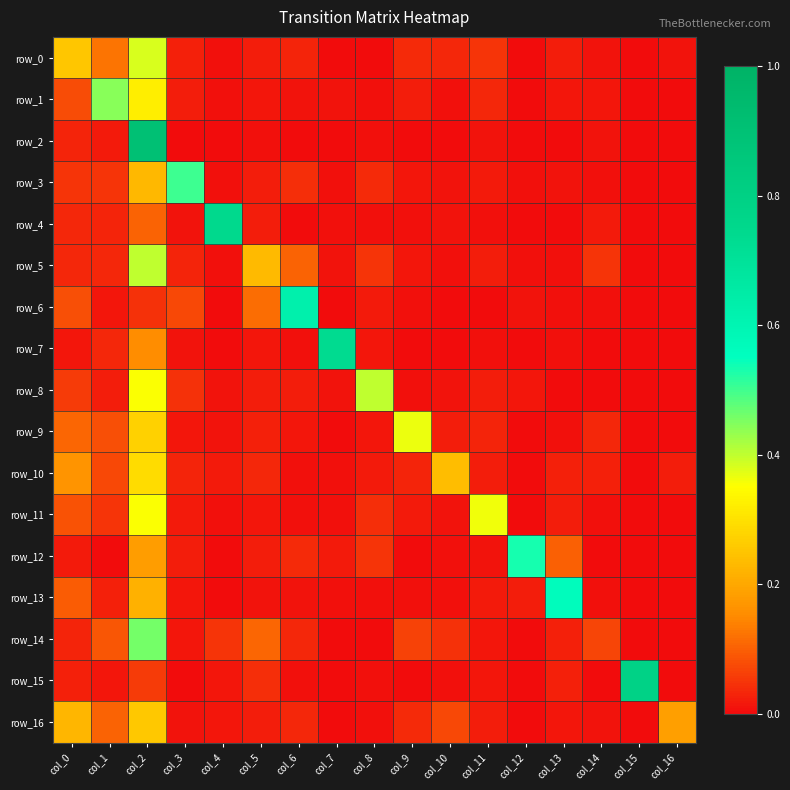

Reading right to left, list all the values displayed in this chart.

row_0: 0.0	0.0	0.0	0.0	0.0	0.0	0.0	0.0	0.0	0.0	0.0	0.0	0.0	0.0	0.4	0.1	0.3
row_1: 0.0	0.0	0.0	0.0	0.0	0.0	0.0	0.0	0.0	0.0	0.0	0.0	0.0	0.0	0.3	0.4	0.1
row_2: 0.0	0.0	0.0	0.0	0.0	0.0	0.0	0.0	0.0	0.0	0.0	0.0	0.0	0.0	0.9	0.0	0.0
row_3: 0.0	0.0	0.0	0.0	0.0	0.0	0.0	0.0	0.0	0.0	0.0	0.0	0.0	0.5	0.2	0.1	0.1
row_4: 0.0	0.0	0.0	0.0	0.0	0.0	0.0	0.0	0.0	0.0	0.0	0.0	0.7	0.0	0.1	0.0	0.0
row_5: 0.0	0.0	0.0	0.0	0.0	0.0	0.0	0.0	0.0	0.0	0.1	0.2	0.0	0.0	0.4	0.0	0.0
row_6: 0.0	0.0	0.0	0.0	0.0	0.0	0.0	0.0	0.0	0.0	0.6	0.1	0.0	0.1	0.0	0.0	0.1
row_7: 0.0	0.0	0.0	0.0	0.0	0.0	0.0	0.0	0.0	0.7	0.0	0.0	0.0	0.0	0.2	0.0	0.0
row_8: 0.0	0.0	0.0	0.0	0.0	0.0	0.0	0.0	0.4	0.0	0.0	0.0	0.0	0.0	0.4	0.0	0.1
row_9: 0.0	0.0	0.0	0.0	0.0	0.0	0.0	0.4	0.0	0.0	0.0	0.0	0.0	0.0	0.3	0.1	0.1
row_10: 0.0	0.0	0.0	0.0	0.0	0.0	0.2	0.0	0.0	0.0	0.0	0.0	0.0	0.0	0.3	0.1	0.2
row_11: 0.0	0.0	0.0	0.0	0.0	0.4	0.0	0.0	0.0	0.0	0.0	0.0	0.0	0.0	0.4	0.1	0.1
row_12: 0.0	0.0	0.0	0.1	0.5	0.0	0.0	0.0	0.0	0.0	0.0	0.0	0.0	0.0	0.2	0.0	0.0
row_13: 0.0	0.0	0.0	0.6	0.0	0.0	0.0	0.0	0.0	0.0	0.0	0.0	0.0	0.0	0.2	0.0	0.1
row_14: 0.0	0.0	0.1	0.0	0.0	0.0	0.0	0.1	0.0	0.0	0.0	0.1	0.0	0.0	0.5	0.1	0.0
row_15: 0.0	0.8	0.0	0.0	0.0	0.0	0.0	0.0	0.0	0.0	0.0	0.0	0.0	0.0	0.1	0.0	0.0
row_16: 0.2	0.0	0.0	0.0	0.0	0.0	0.1	0.0	0.0	0.0	0.0	0.0	0.0	0.0	0.3	0.1	0.2